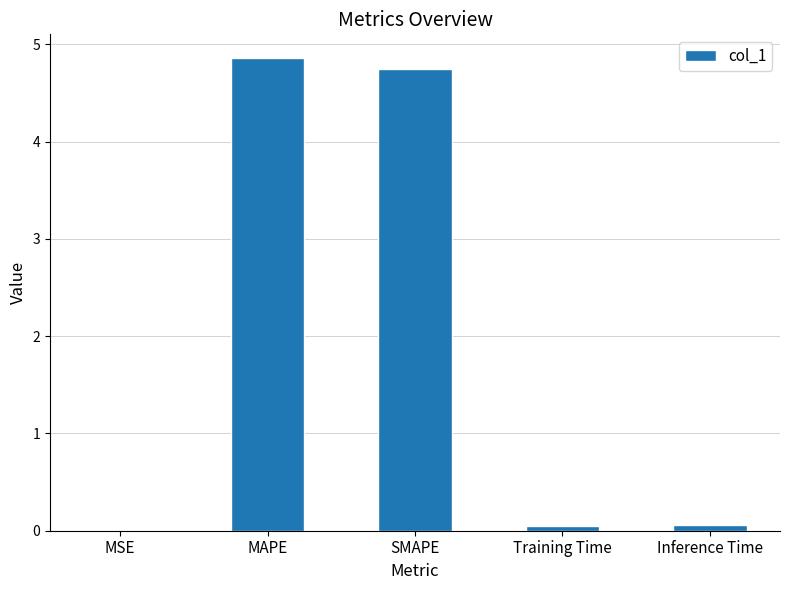

Are the bars grouped side by side (vs. stacked)?

No